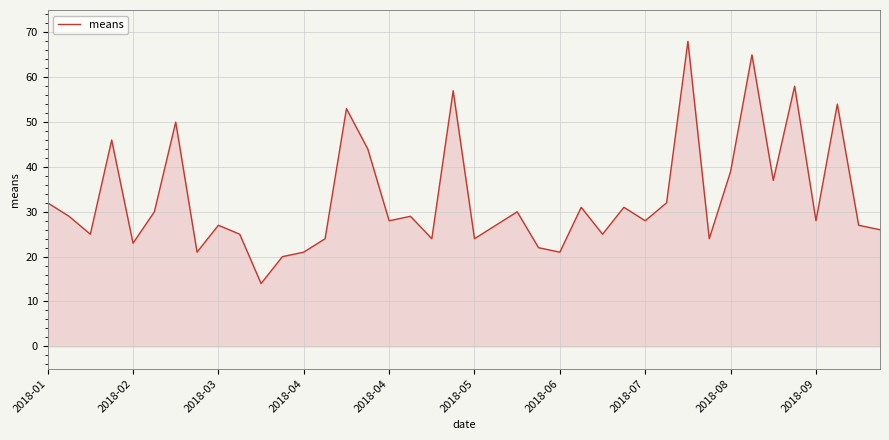

What is the difference between the maximum and minimum values?

54